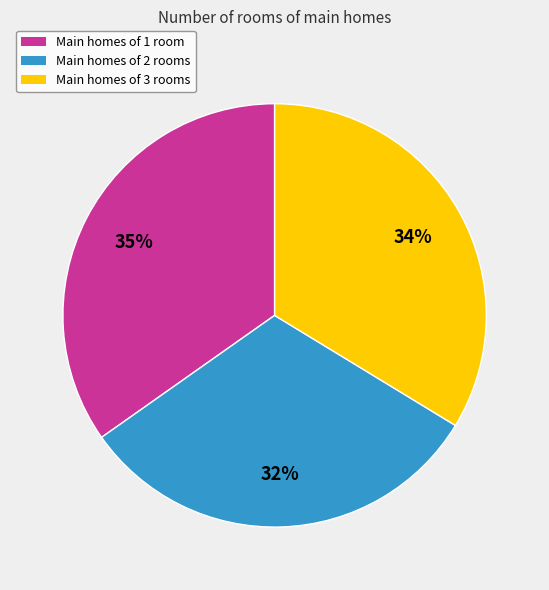

Which slice is the largest?

Main homes of 1 room